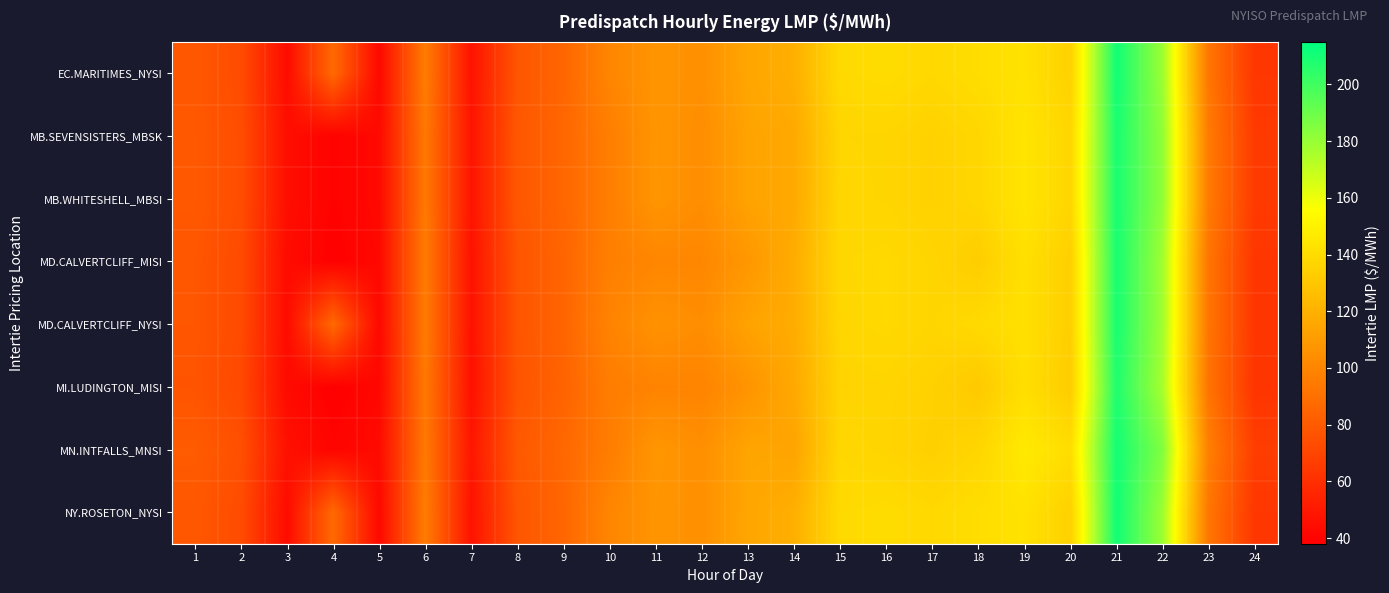

Which label corresponds to the largest value in the chart?

21